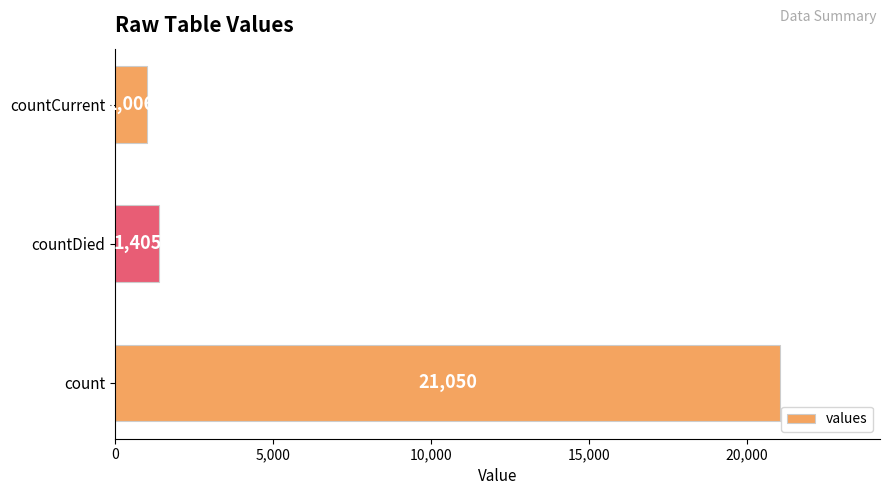

Between count and countCurrent, which is larger?

count